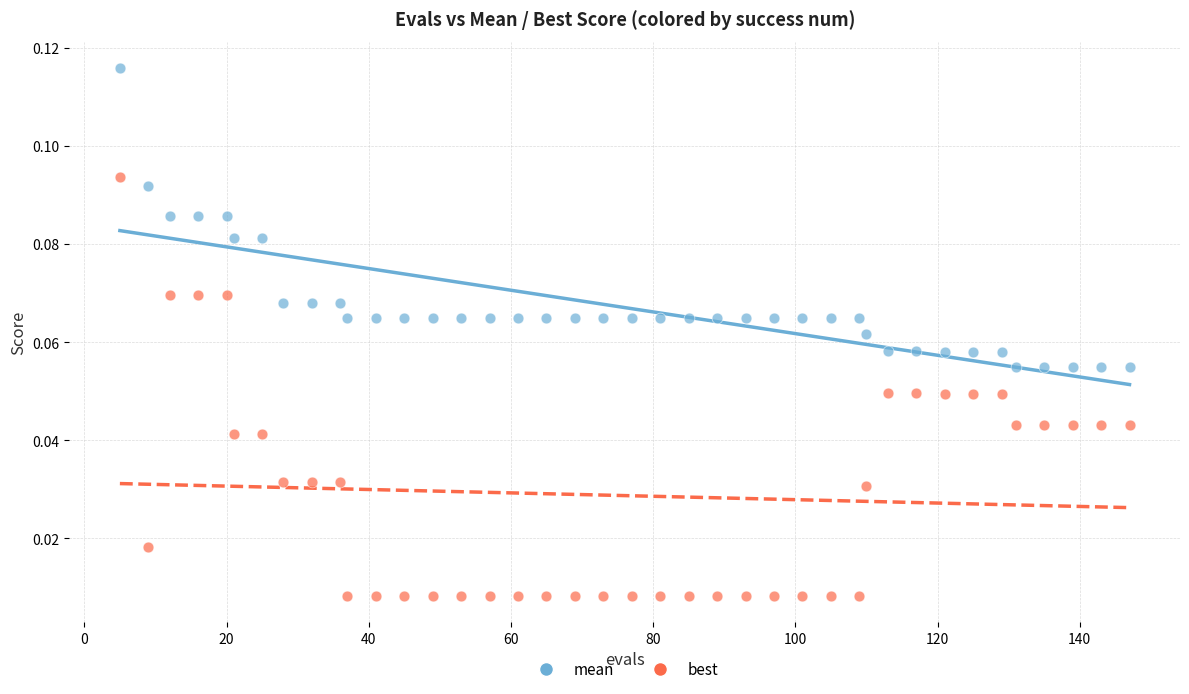

Which series reaches the minimum Y coordinate?

best